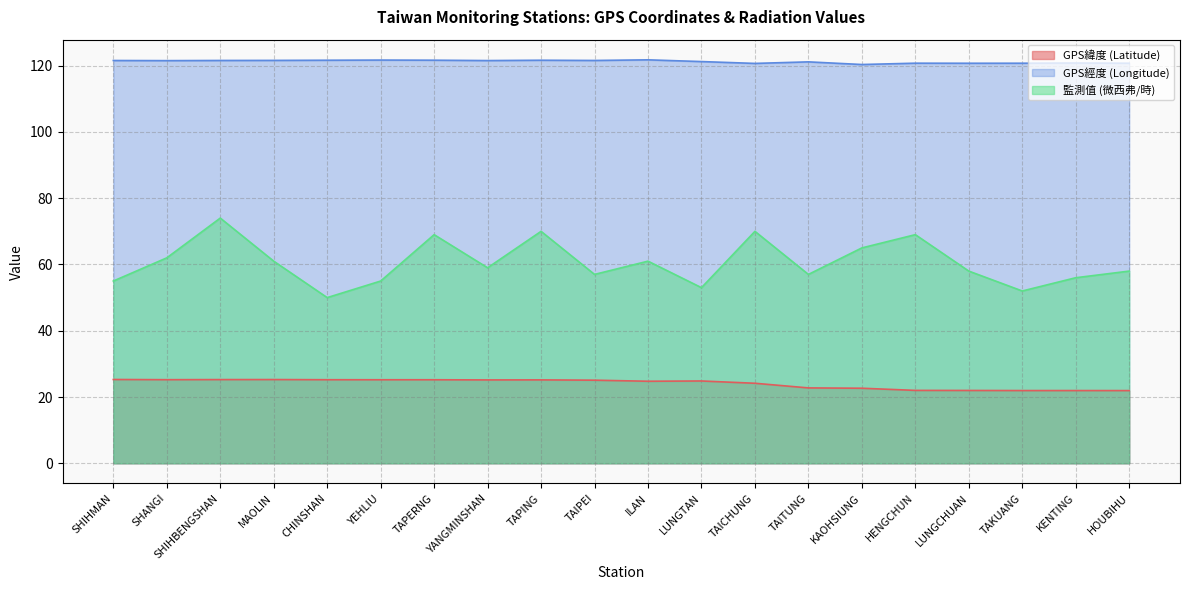

What is the difference between the maximum and second lowest values in the GPS緯度 (Latitude) series?

3.3